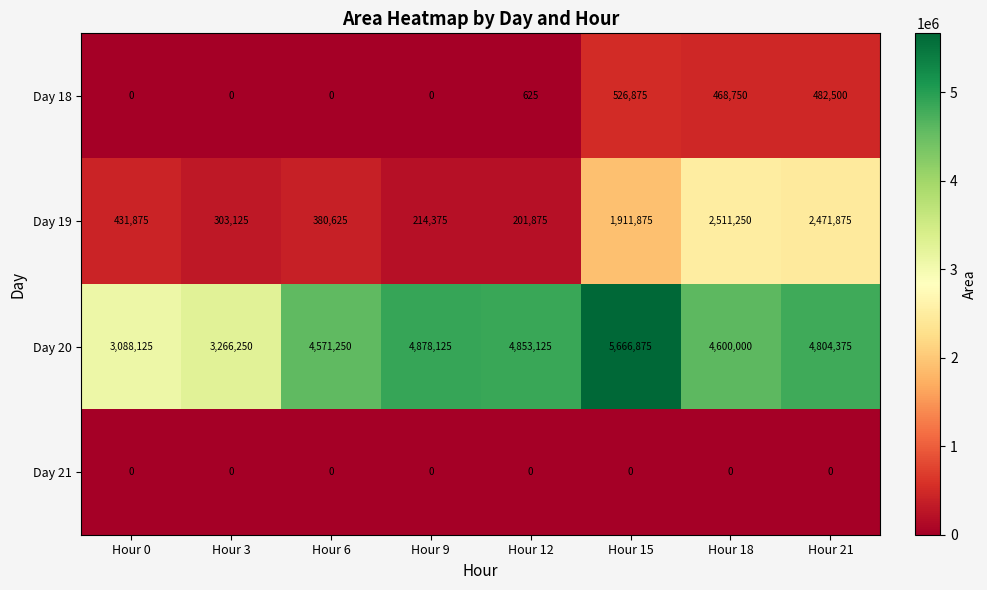

How many positive values does the Day 18 series have?

4